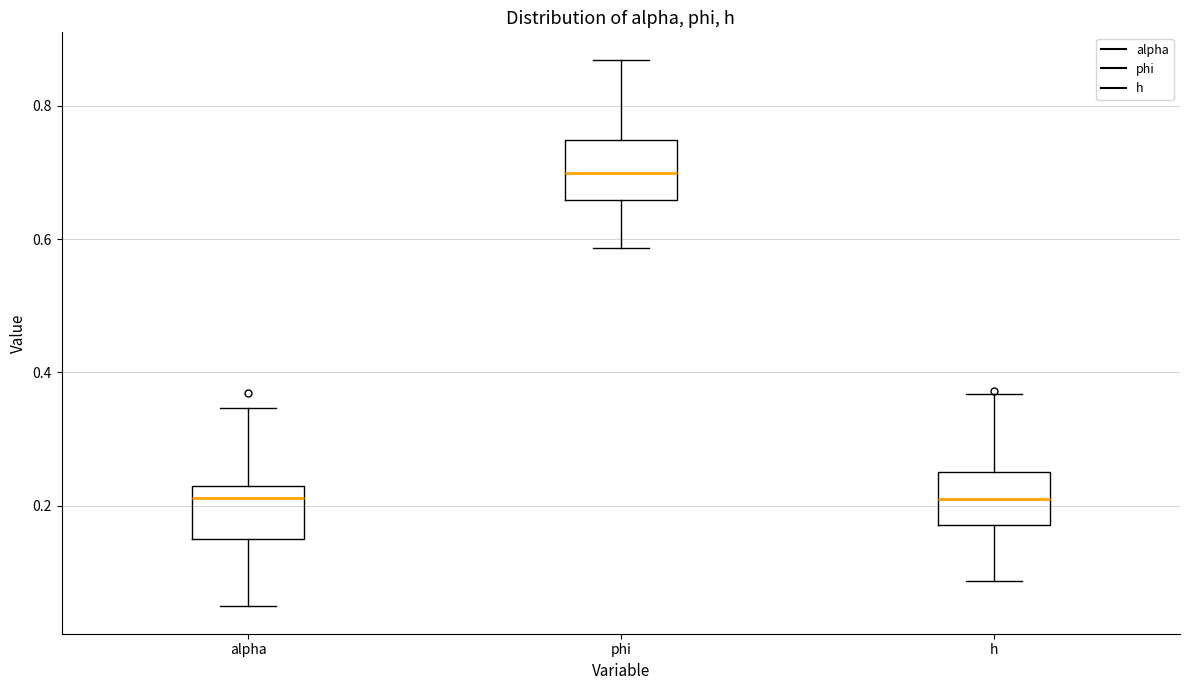

Reading left to right, read every box against the y-axis: the position of its median line, the range the box covers, and the ends of its whiskers. The values are not printed on the chart, so give them approximately, as read against the axis.

alpha: median 0.22 (just below the box's upper edge), box 0.16 to 0.22, whiskers 0.04 to 0.34
phi: median 0.70, box 0.66 to 0.74, whiskers 0.58 to 0.86
h: median 0.22, box 0.18 to 0.26, whiskers 0.08 to 0.36